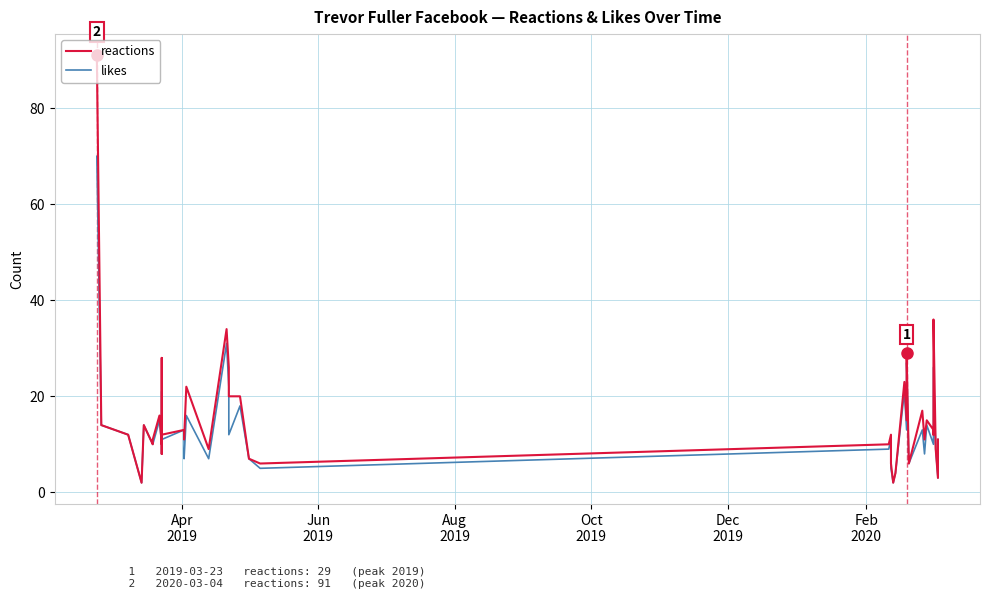

How many data points in reactions are less than 12?

18